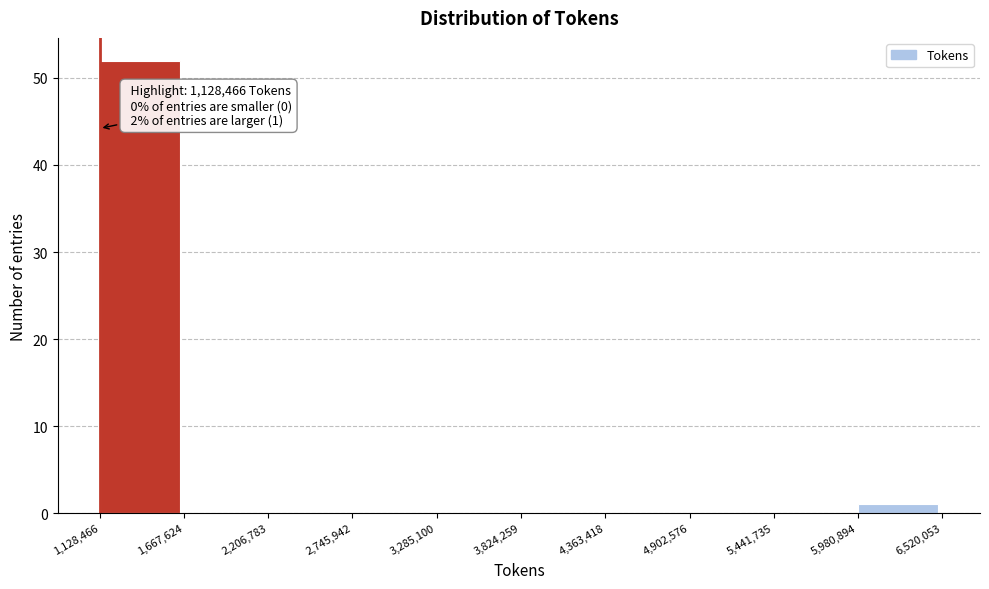

Which range on the x-axis has the tallest bar?

1,128,466 to 1,667,624